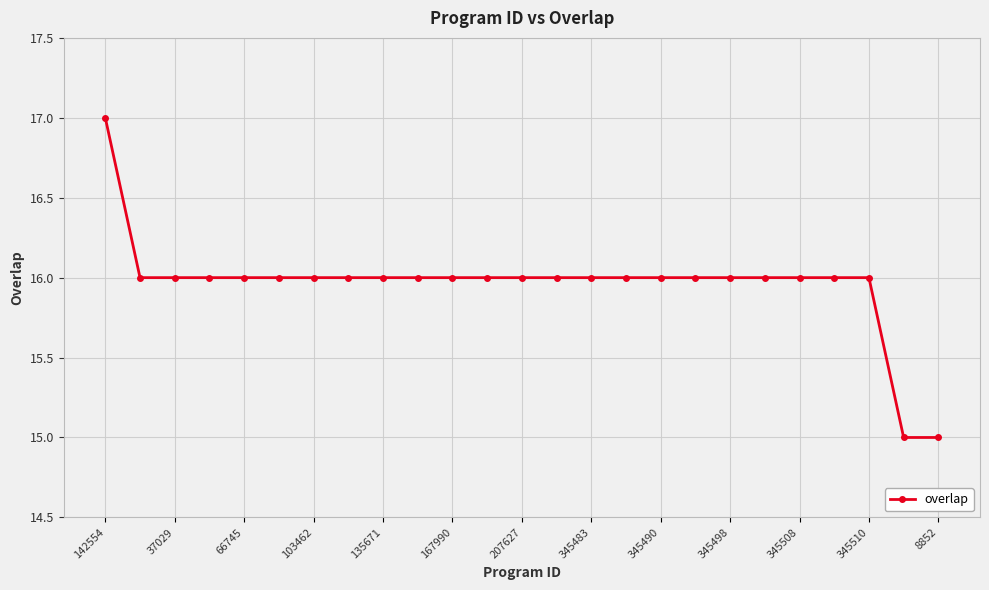

What is the value of the 13th point from the left?

16